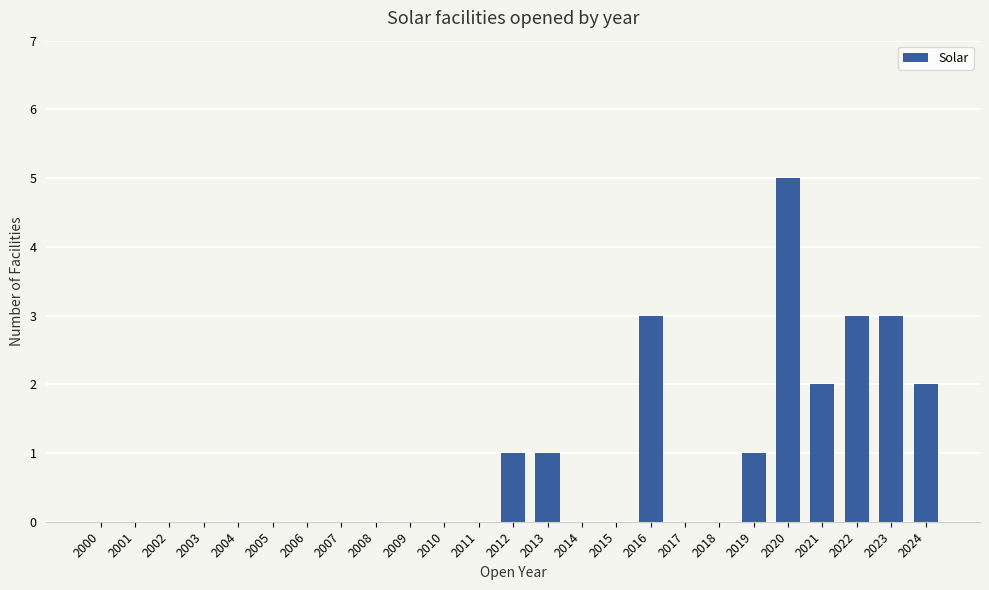

Are the bars grouped side by side (vs. stacked)?

No